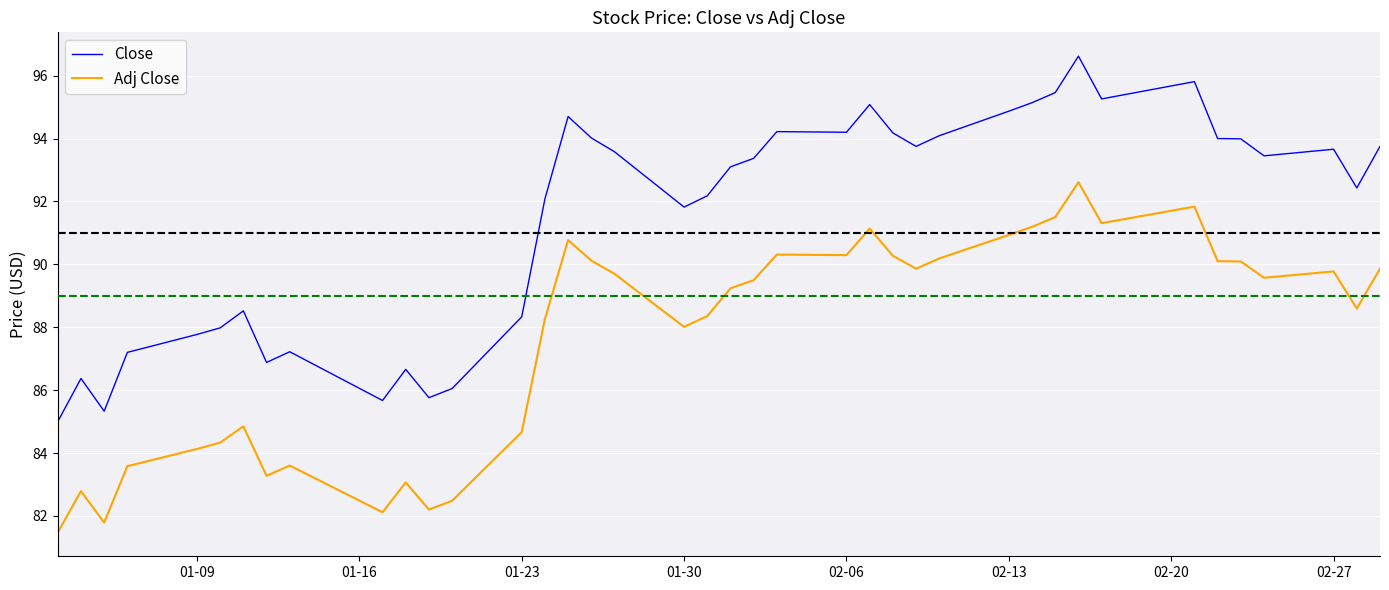

Which series has the largest total across all categories?

Close